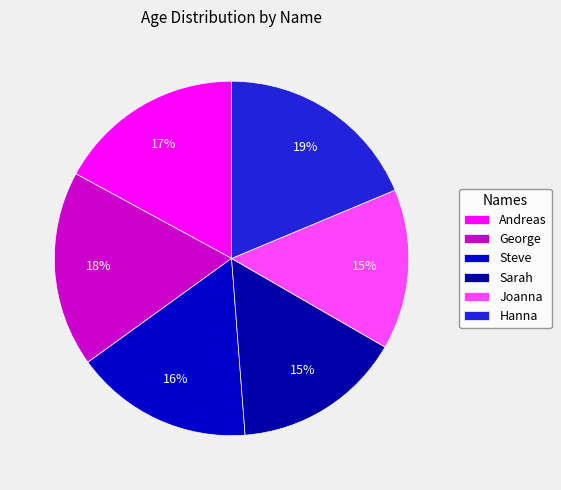

Does any single category account for the majority?

No